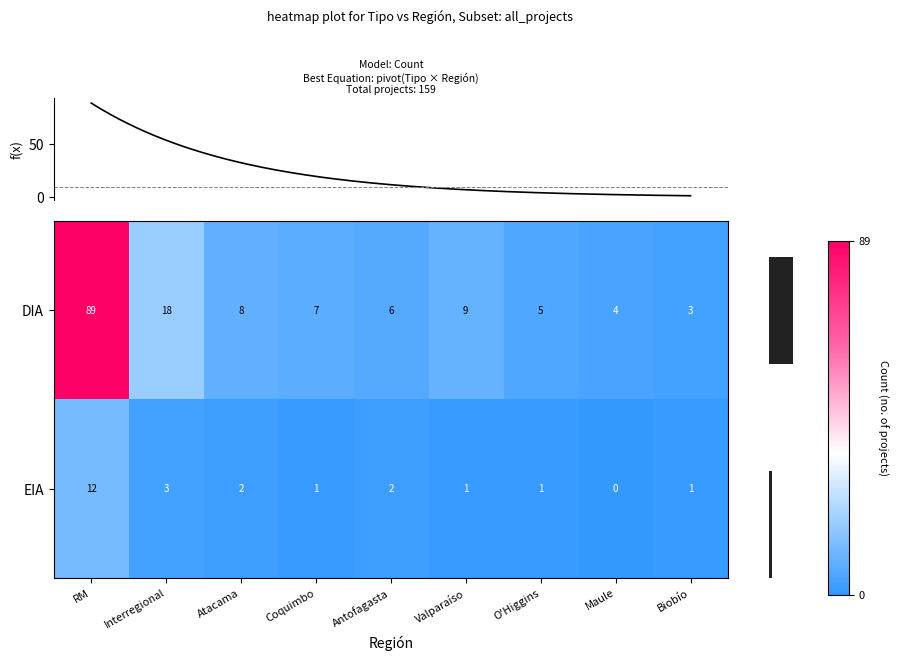

Reading left to right, what are all the values shown in this chart?

DIA: RM=89	Interregional=18	Atacama=8	Coquimbo=7	Antofagasta=6	Valparaíso=9	O'Higgins=5	Maule=4	Biobío=3
EIA: RM=12	Interregional=3	Atacama=2	Coquimbo=1	Antofagasta=2	Valparaíso=1	O'Higgins=1	Maule=0	Biobío=1